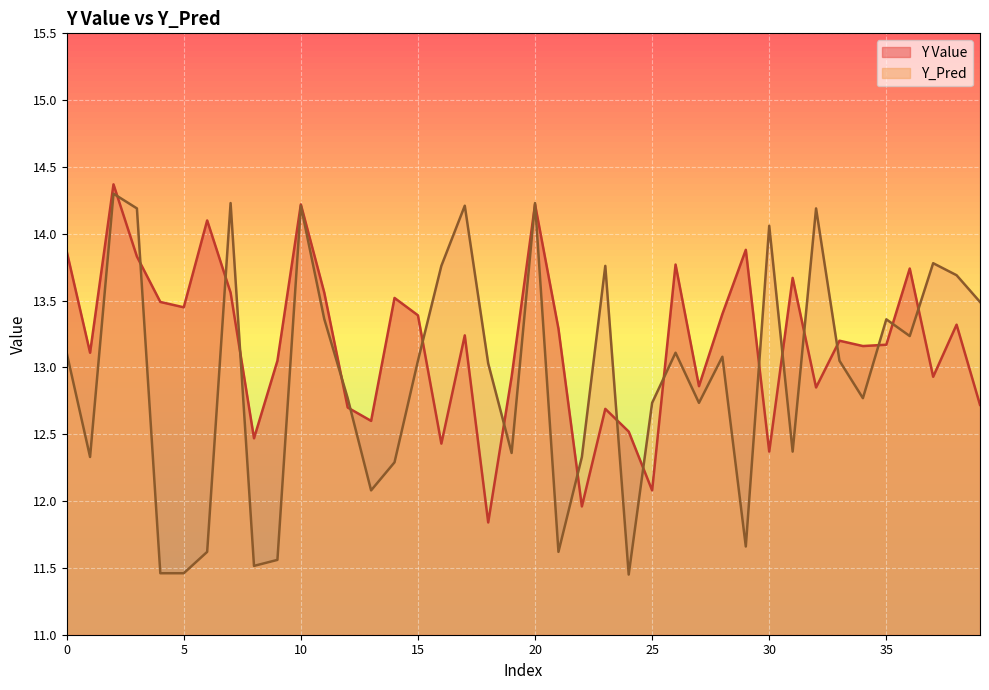

Is the value of Y Value at 0 greater than the value of Y_Pred at 14?

Yes